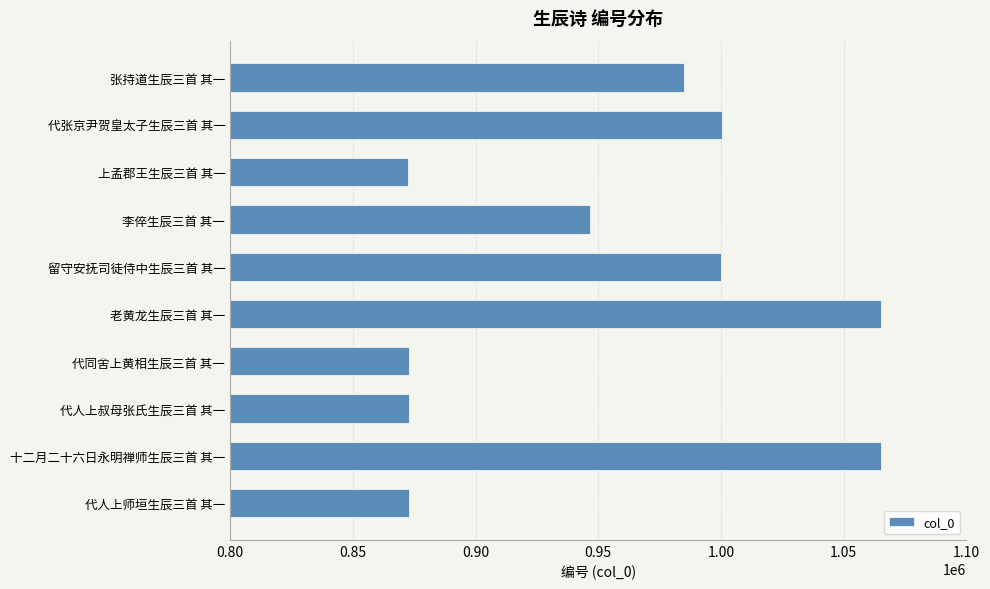

What is the minimum value shown in the chart?

872680